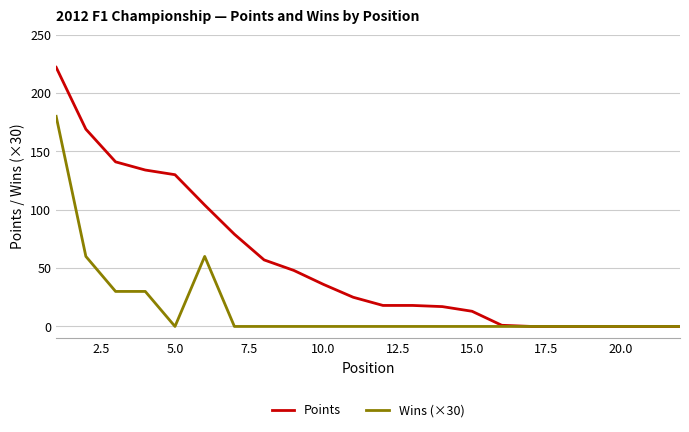

Rank the series by their average value, from highest to lowest.

Points, Wins (×30)